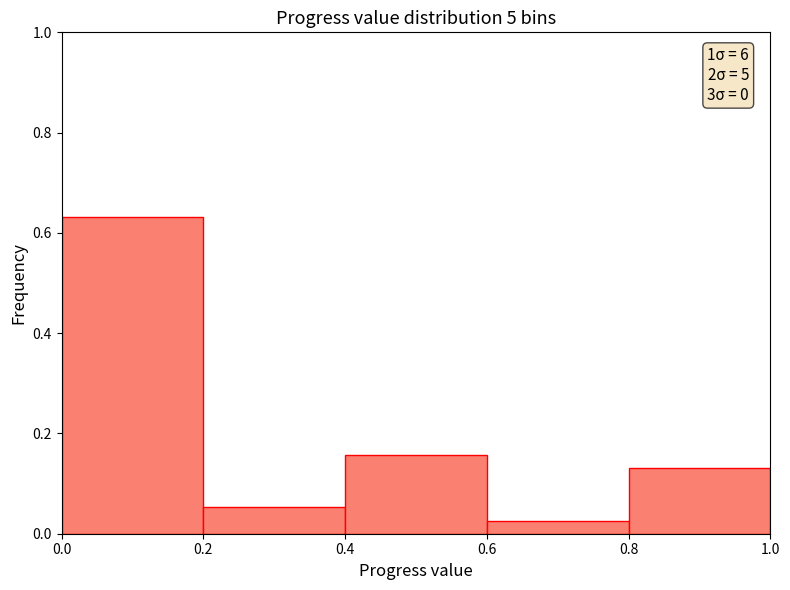

Over which range of the x-axis is the bar tallest?

0.0 to 0.2